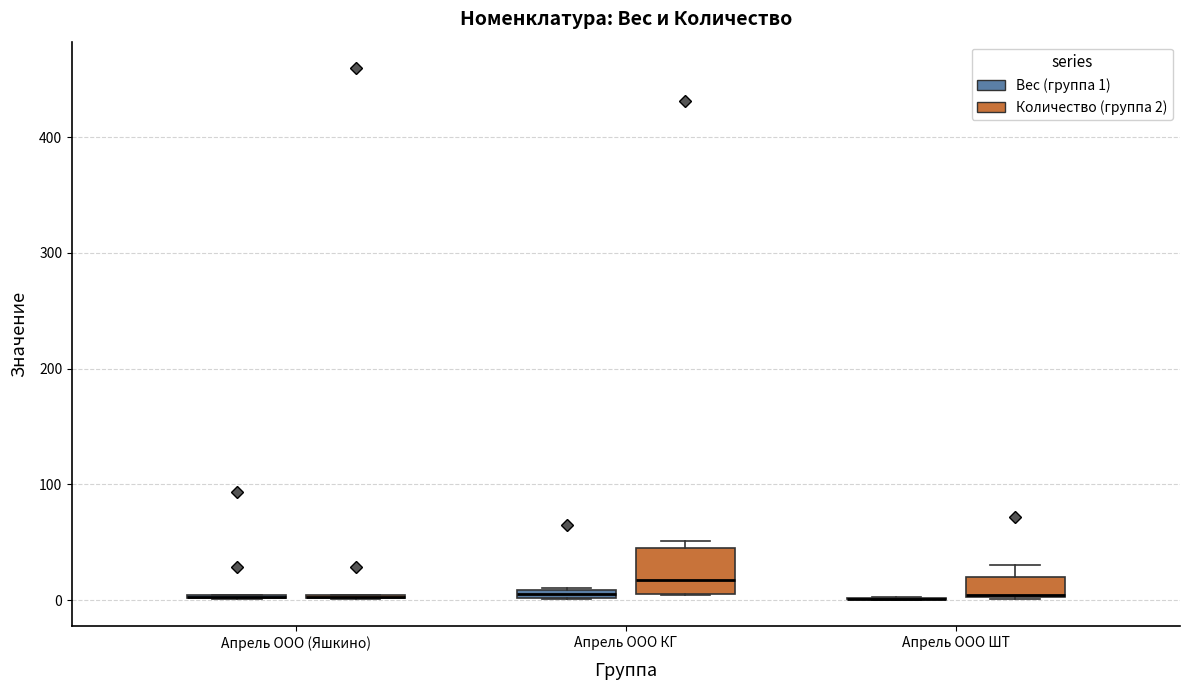

Which box is the tallest, from its lower edge to its upper edge?

Апрель ООО КГ (Количество (группа 2))